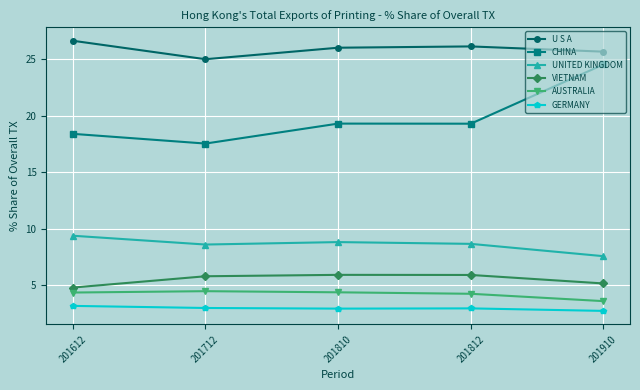

What is the approximate value of UNITED KINGDOM at 201612?

9.4